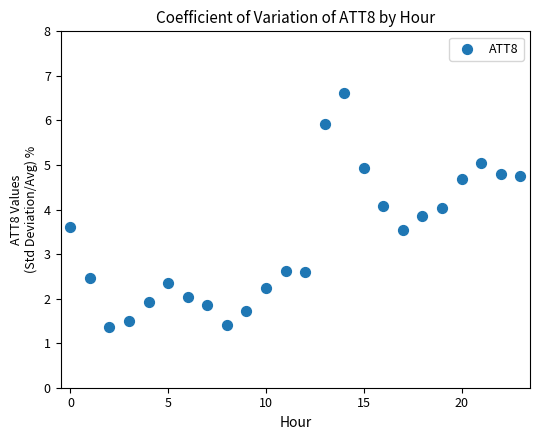

What is the range of Y values (max minus min)?

5.3